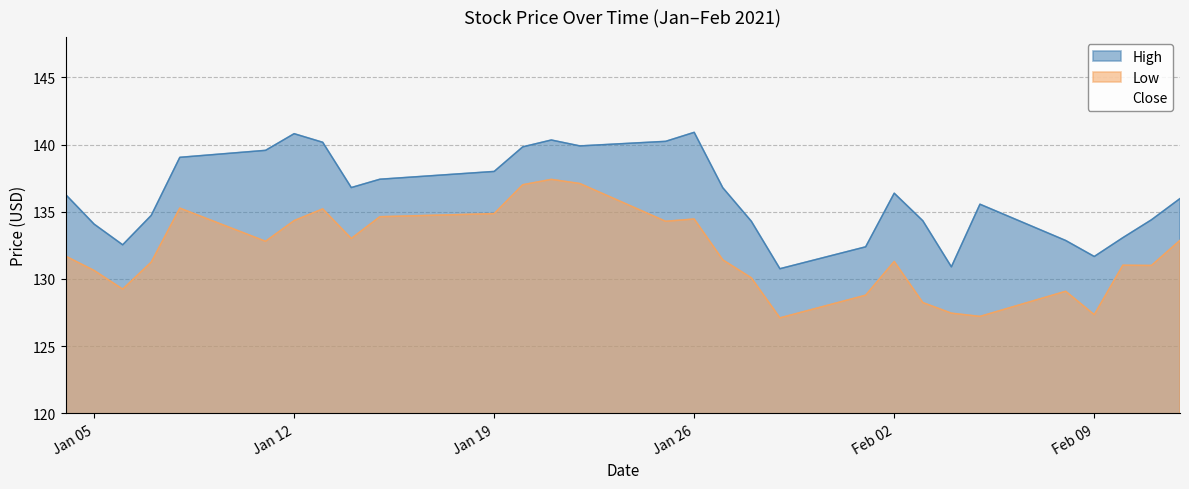

What is the average value of the Low series?

131.9